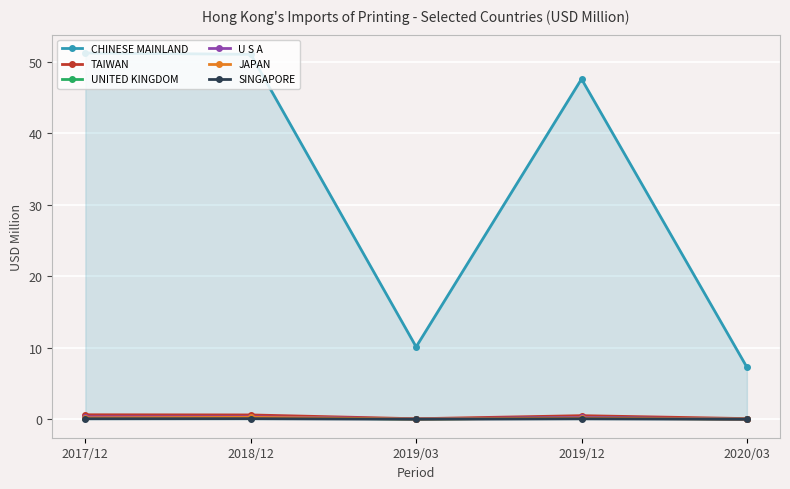

True or false: U S A and CHINESE MAINLAND intersect in this chart.

False